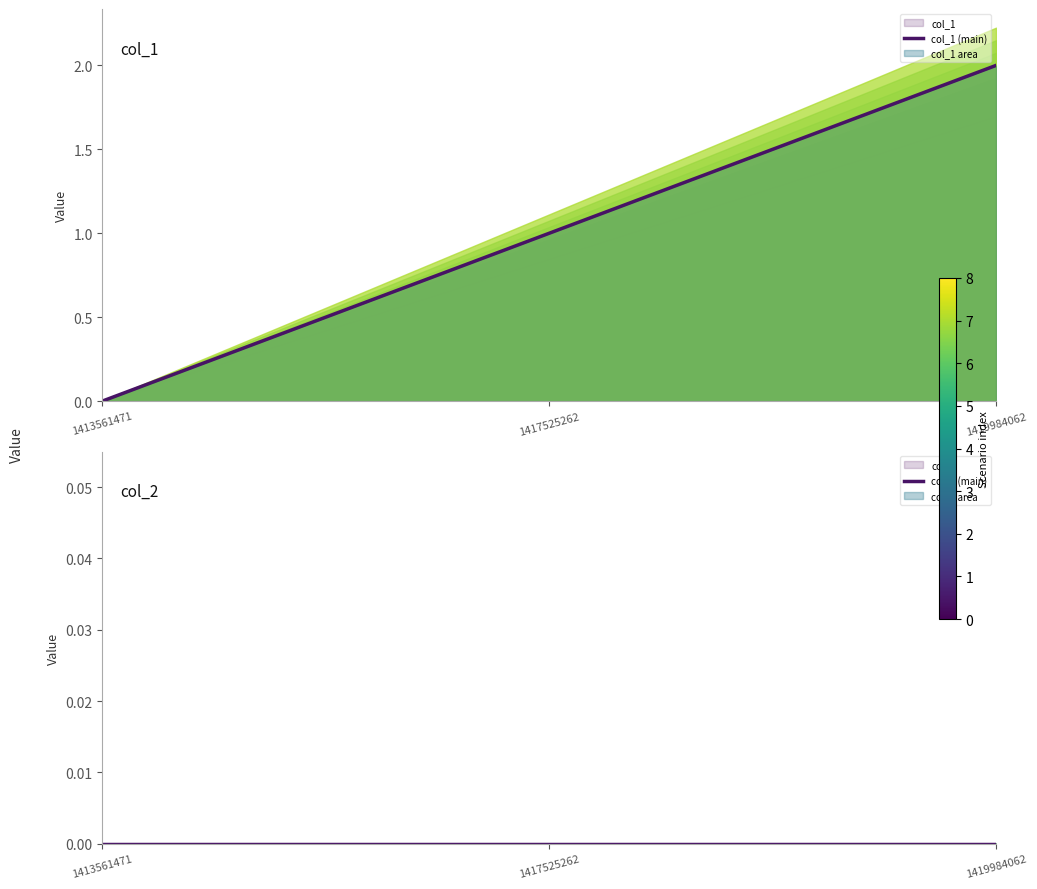

Reading left to right, extract all data points from this chart.

col_1 (main): 0	1	2
col_2 (main): 0	0	0